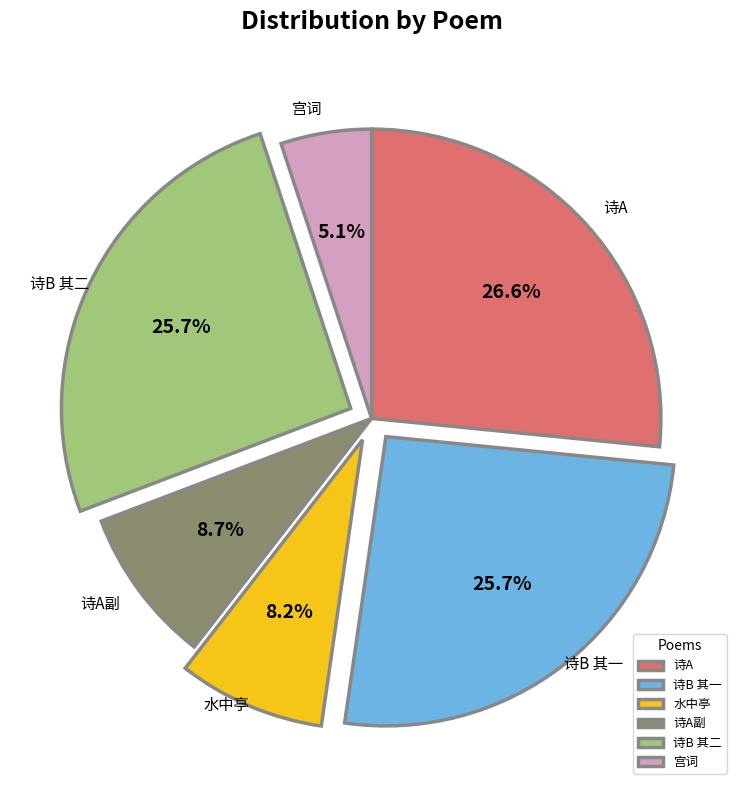

Combined, what portion of the pie is 诗A副 and 诗A?

35.3%